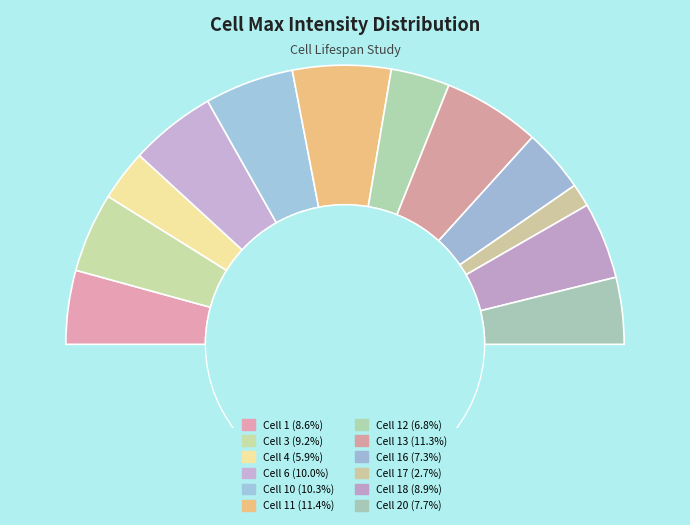

True or false: 3 accounts for 19% of the total.

False